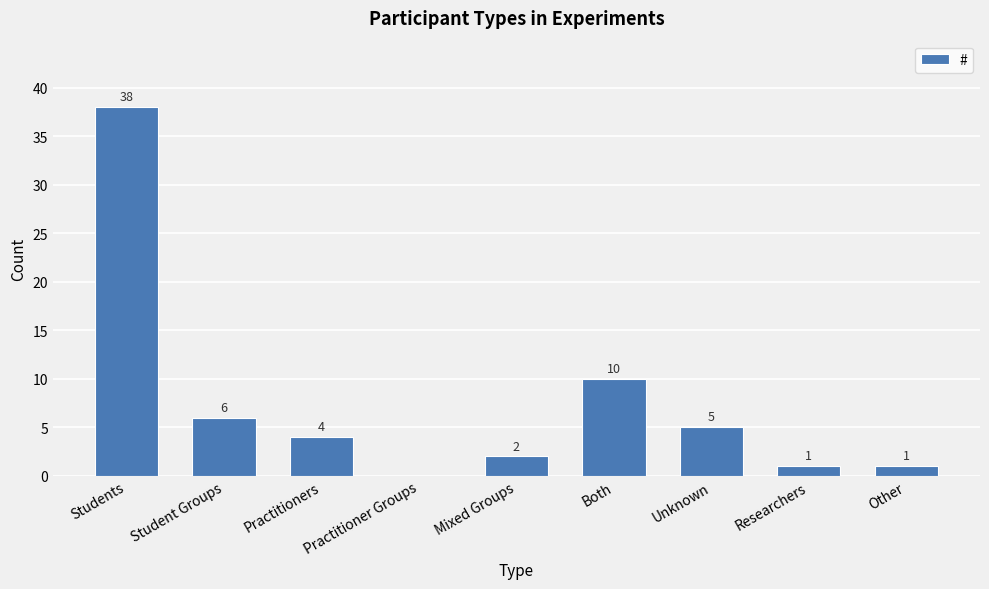

Which category has the highest value across all series?

Students